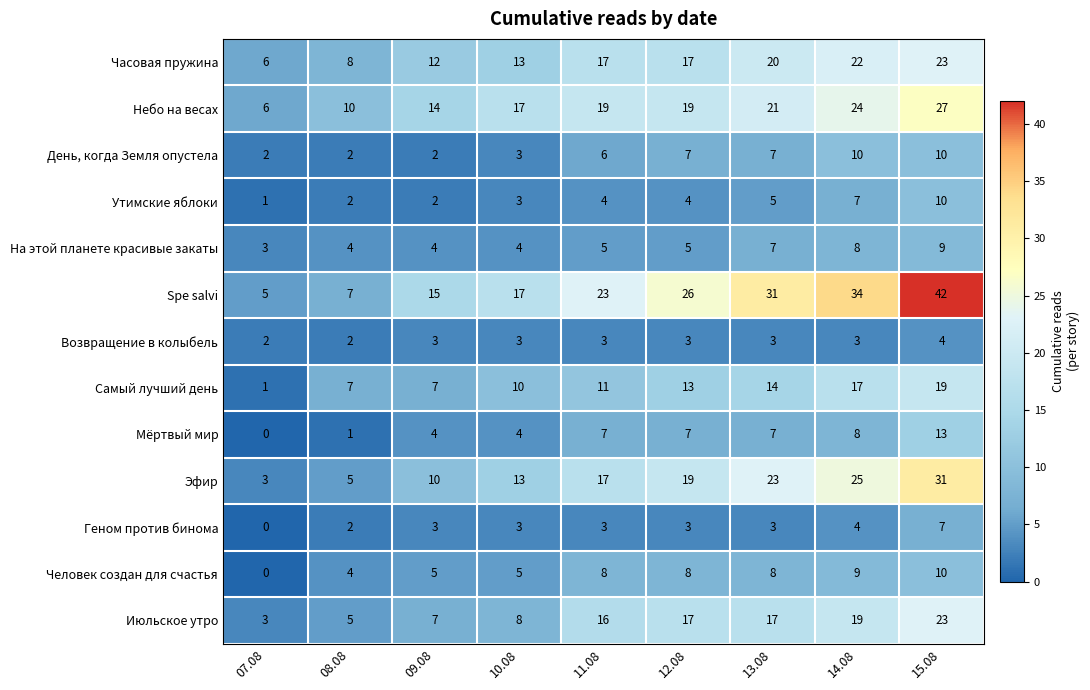

What value does the Июльское утро series have at 15.08?

23